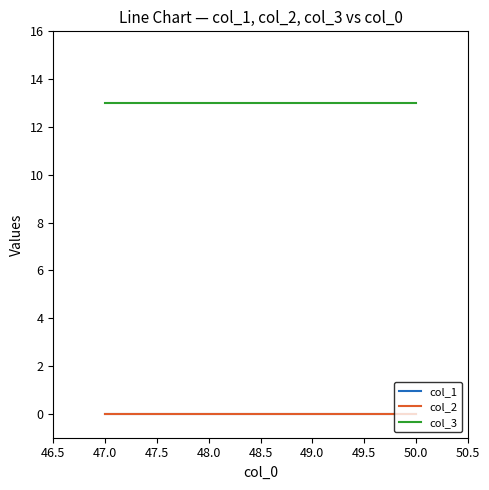

At how many categories does at least one series exceed 9?

4